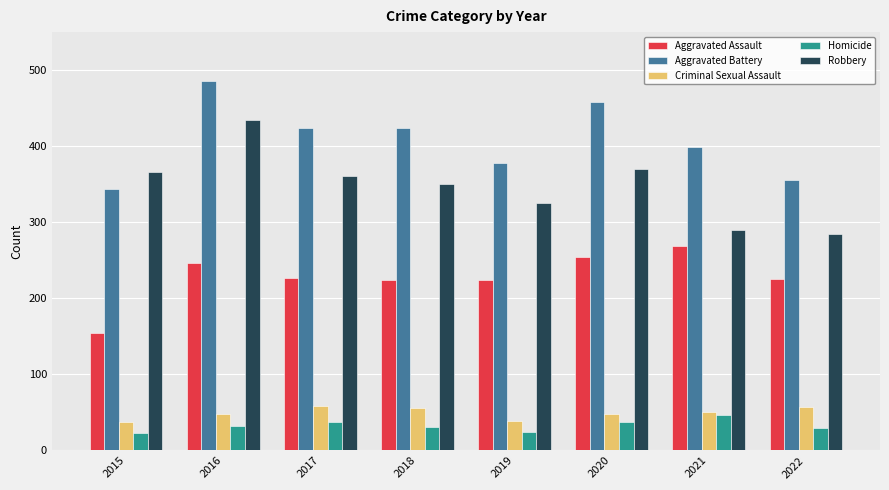

At 2022, list the series in order from smallest to largest.

Homicide, Criminal Sexual Assault, Aggravated Assault, Robbery, Aggravated Battery